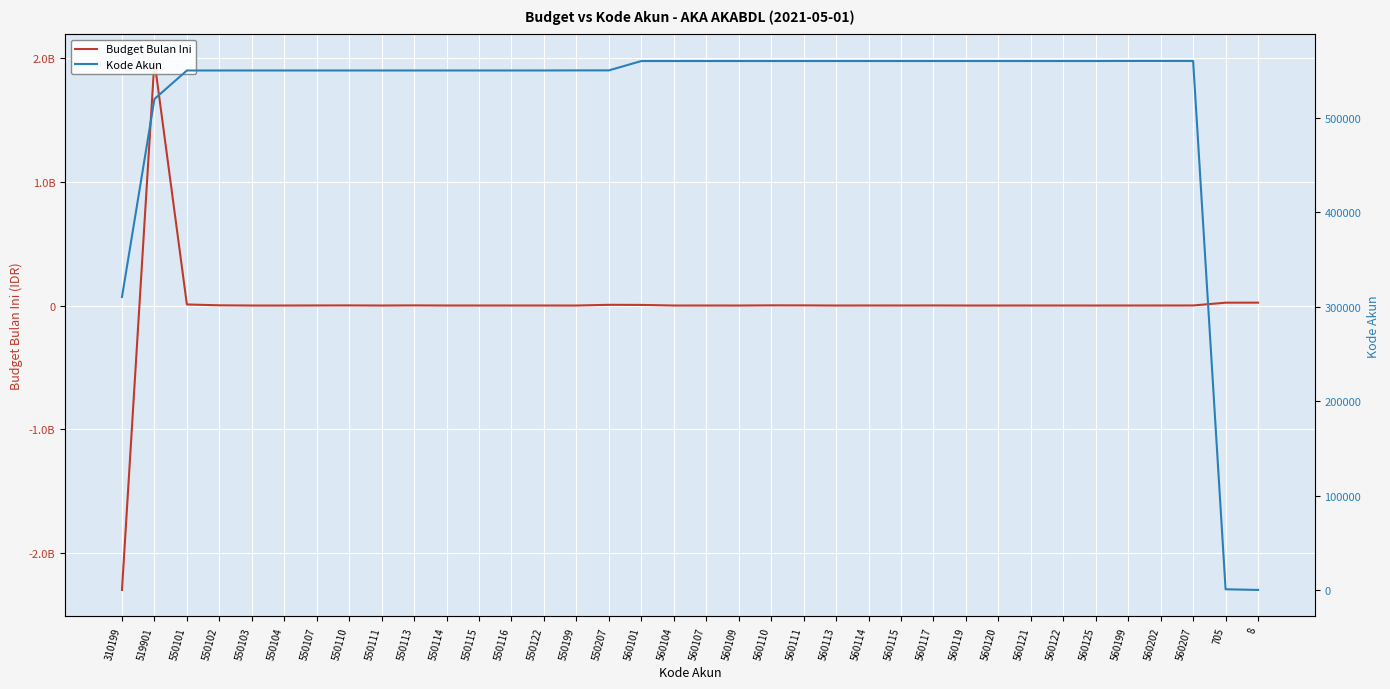

What are all the series names shown in the legend?

Budget Bulan Ini, Kode Akun